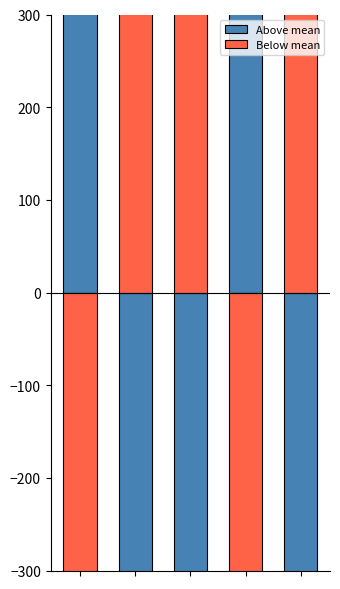

Which series changed the most between 1 and 3?

Above mean